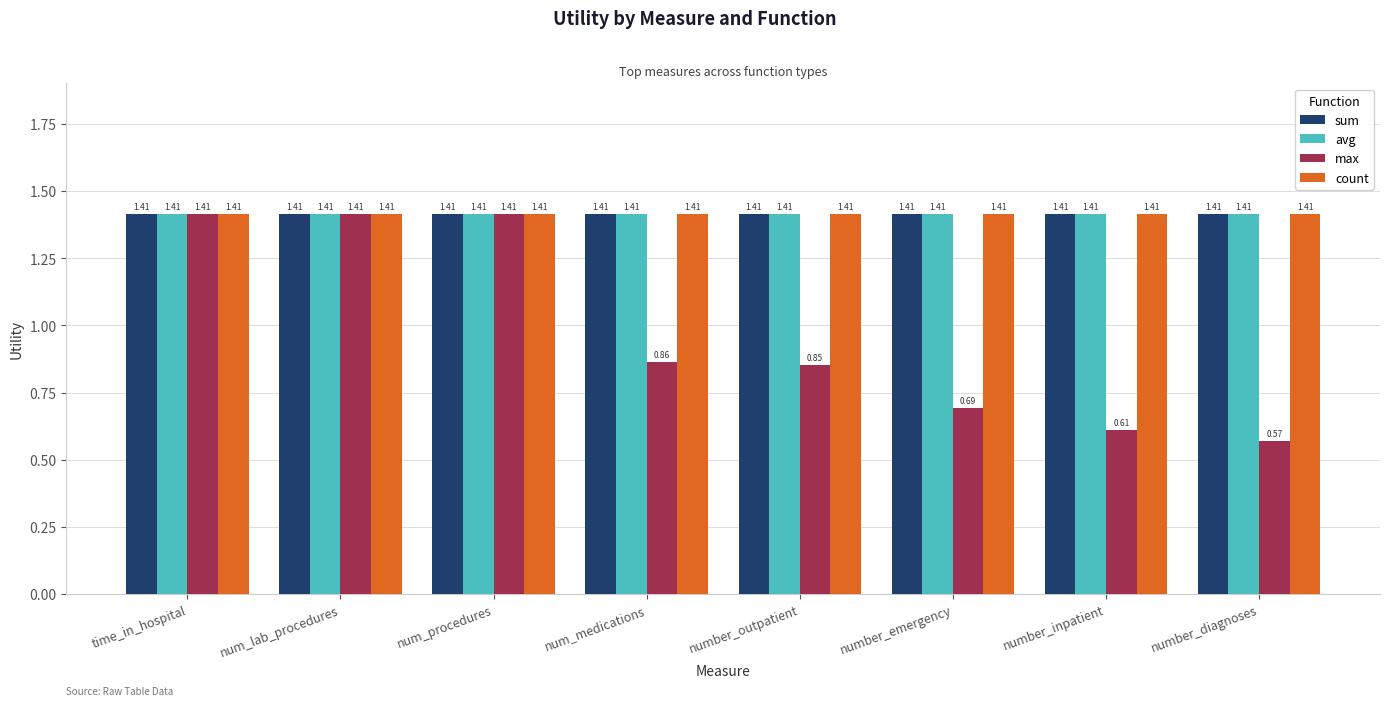

Between num_procedures and number_inpatient, which series saw the biggest shift?

max